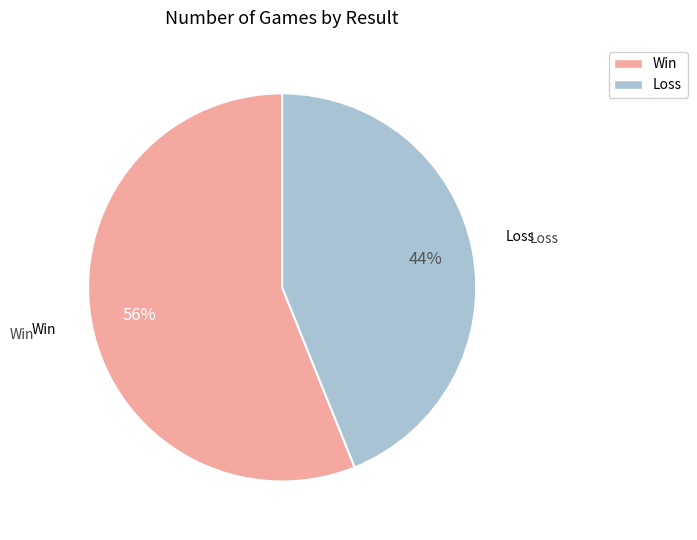

Does any single category account for the majority?

Yes